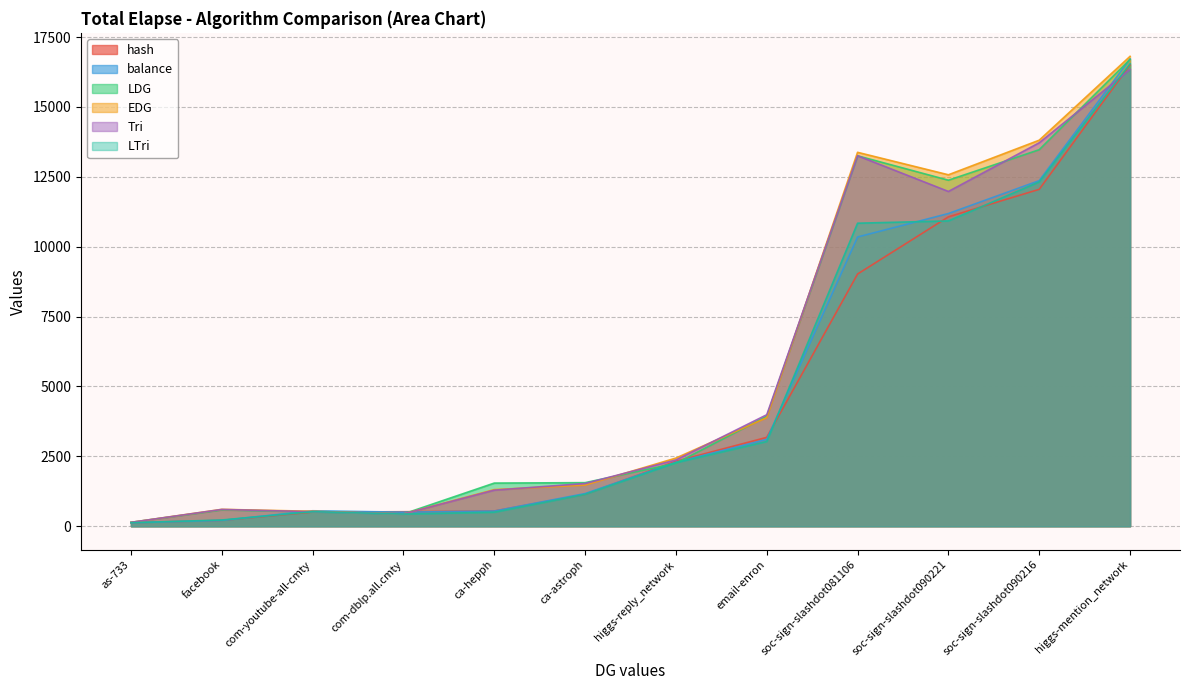

At which label does balance reach its minimum?

as-733